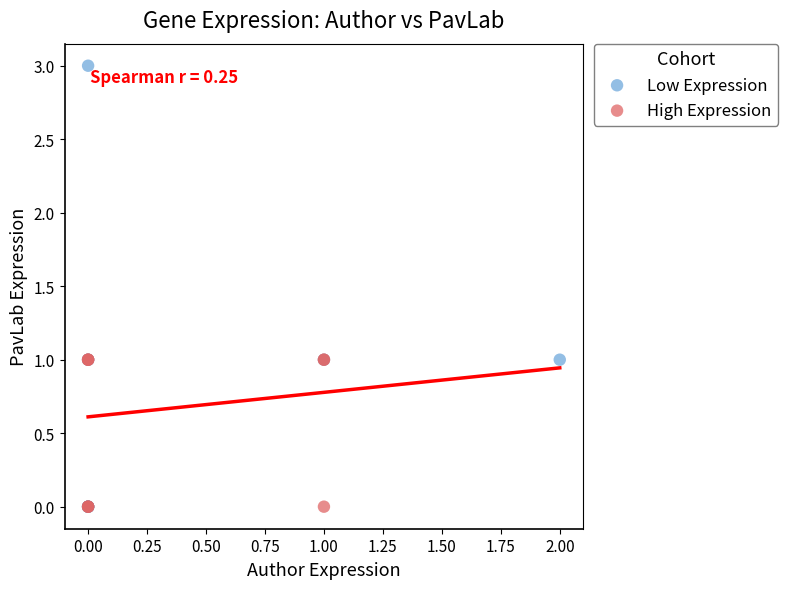

Which series reaches the maximum Y coordinate?

Low Expression